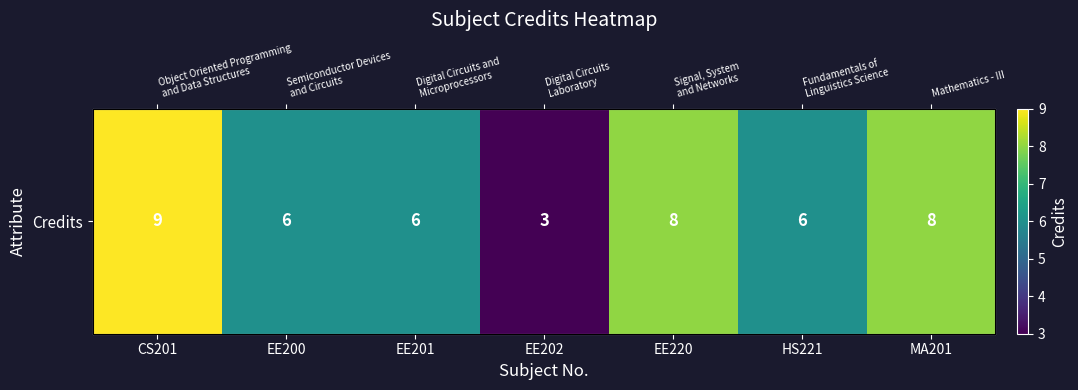

Read the value at EE200.

6